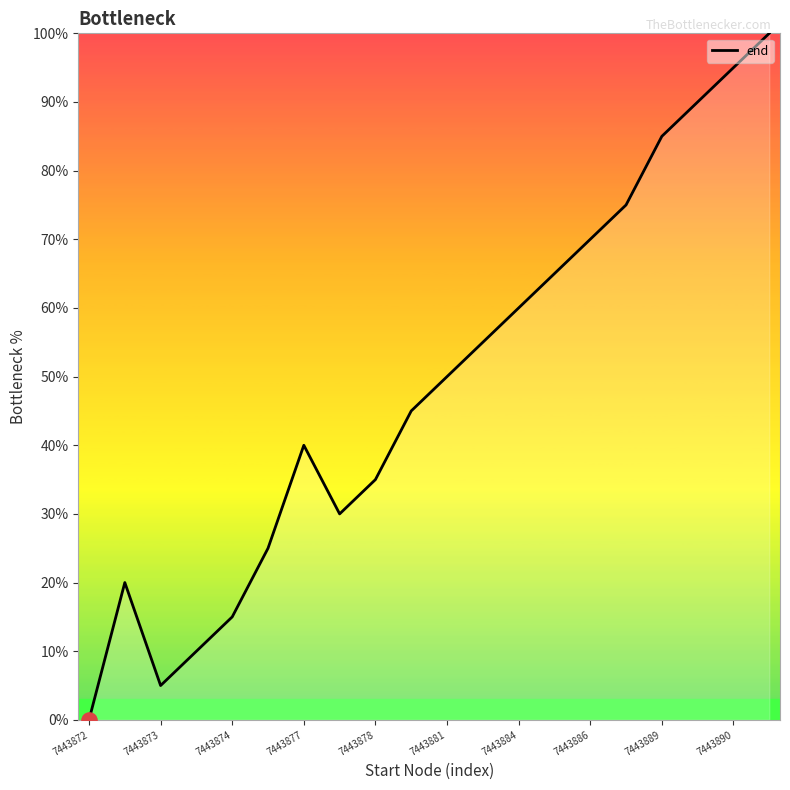

What is the difference between the maximum and minimum values?

100.0